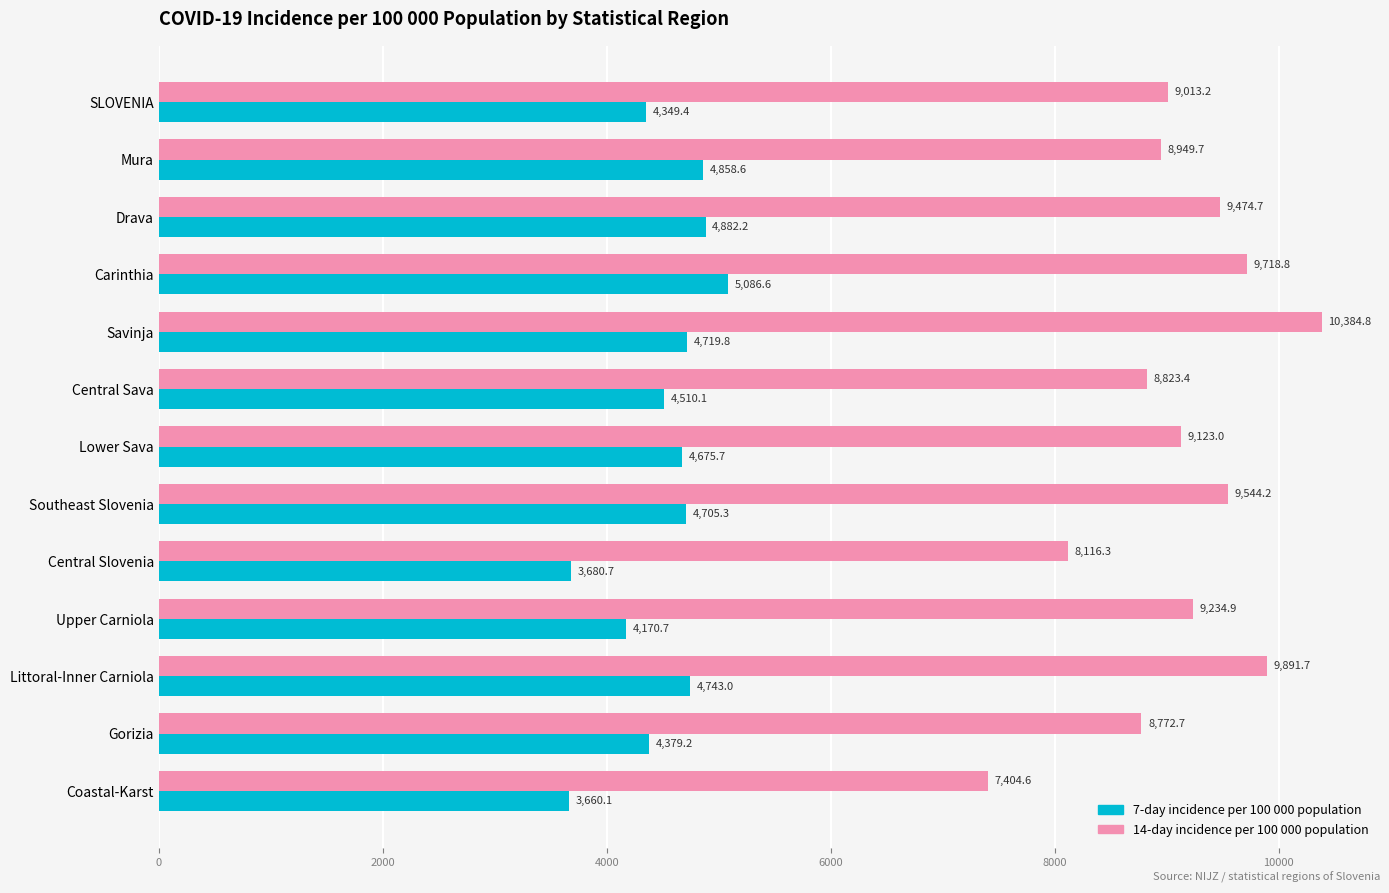

True or false: 7-day incidence per 100 000 population has a value of 4510.1 at Central Sava.

True